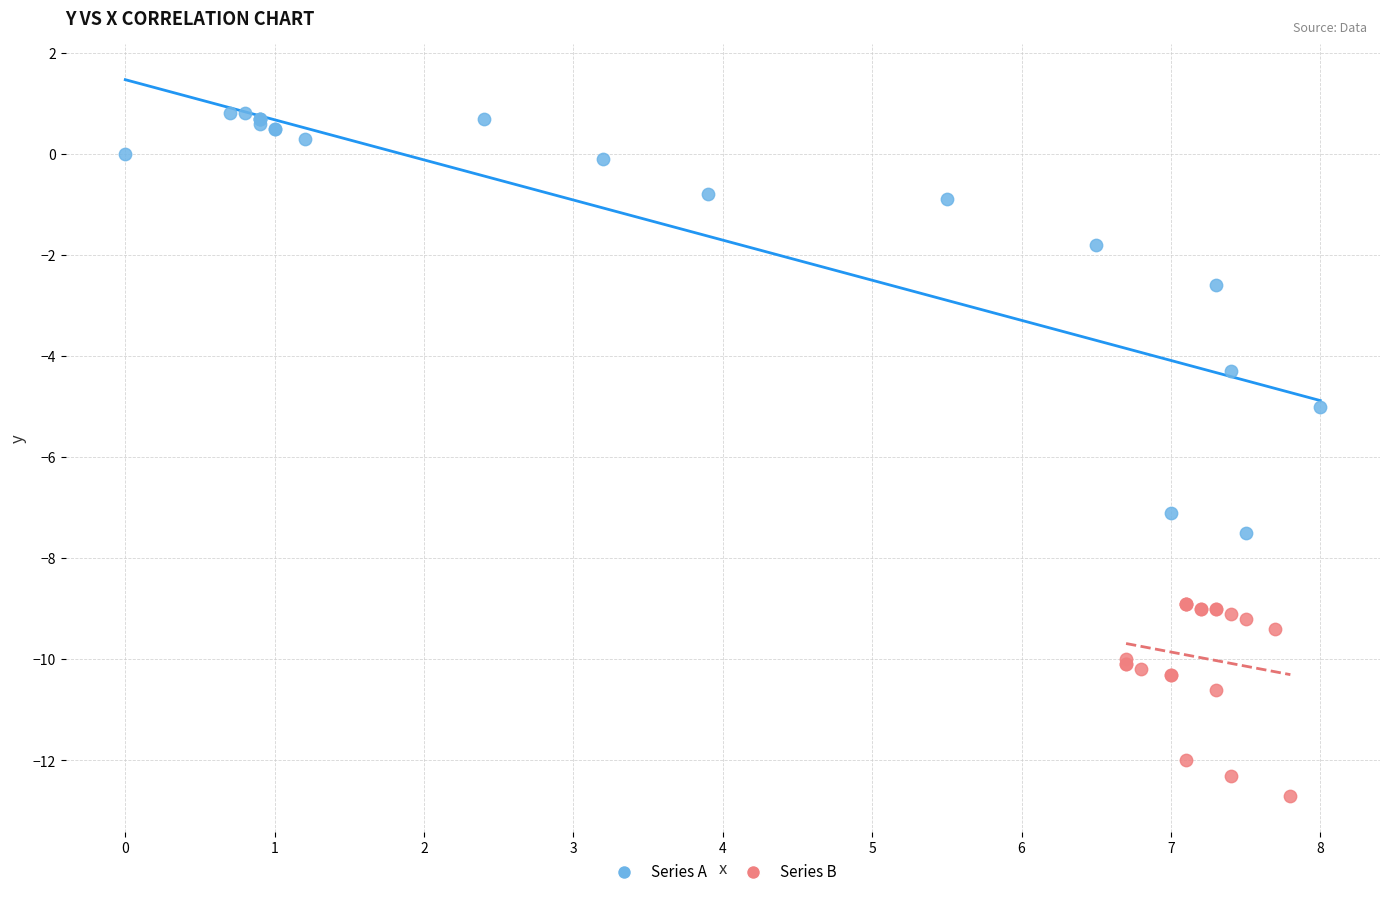

Which series has the largest Y range (max minus min)?

Series A